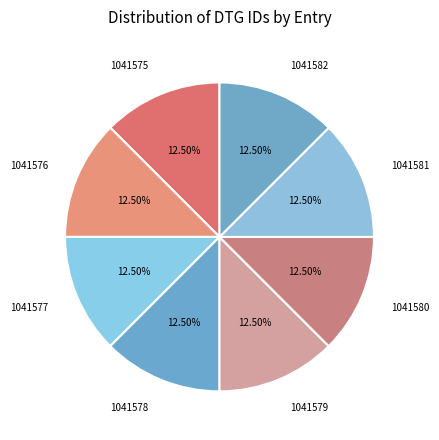

Do 1041579 and 1041575 together represent more than half of the pie?

No